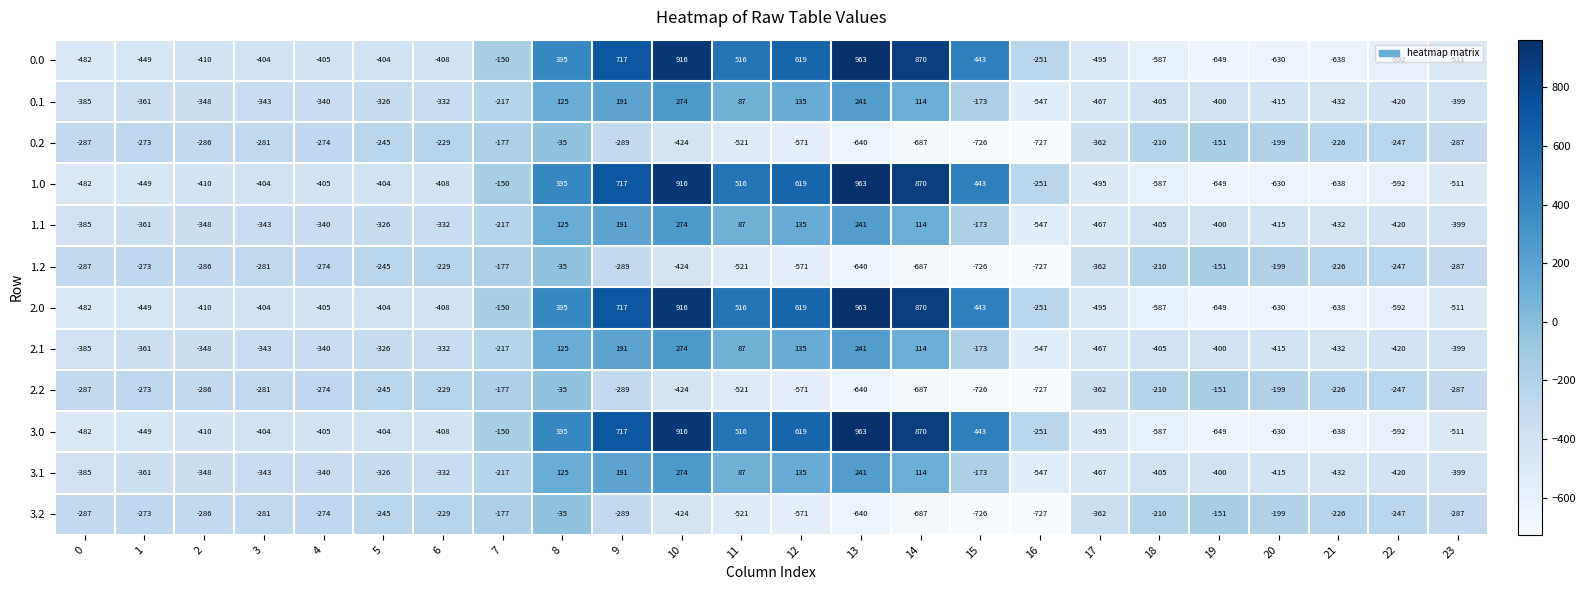

What is the spread (max minus min) of values at 0?

195